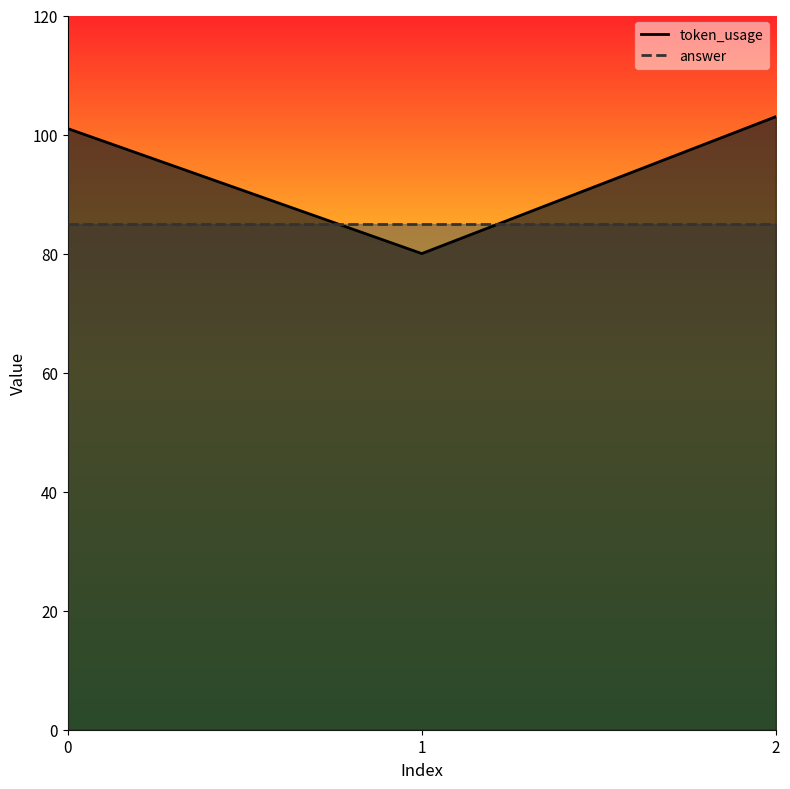

The value at 1 is 109. True or false?

False